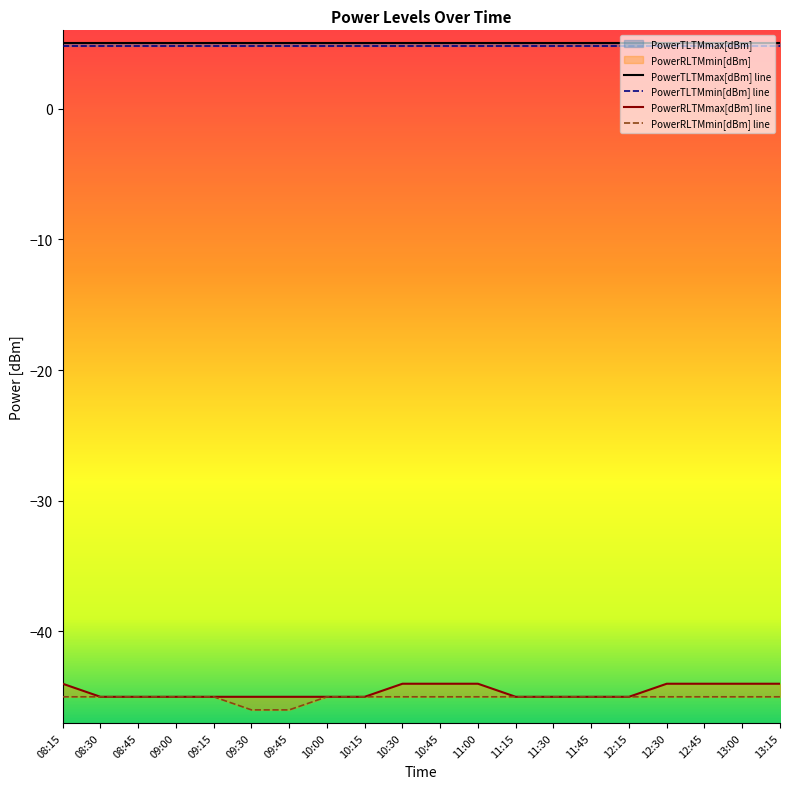

Reading right to left, what are all the values shown in this chart?

PowerRLTMmax[dBm]: -44	-44	-44	-44	-45	-45	-45	-45	-44	-44	-44	-45	-45	-45	-45	-45	-45	-45	-45	-44
PowerRLTMmin[dBm]: -45	-45	-45	-45	-45	-45	-45	-45	-45	-45	-45	-45	-45	-46	-46	-45	-45	-45	-45	-45